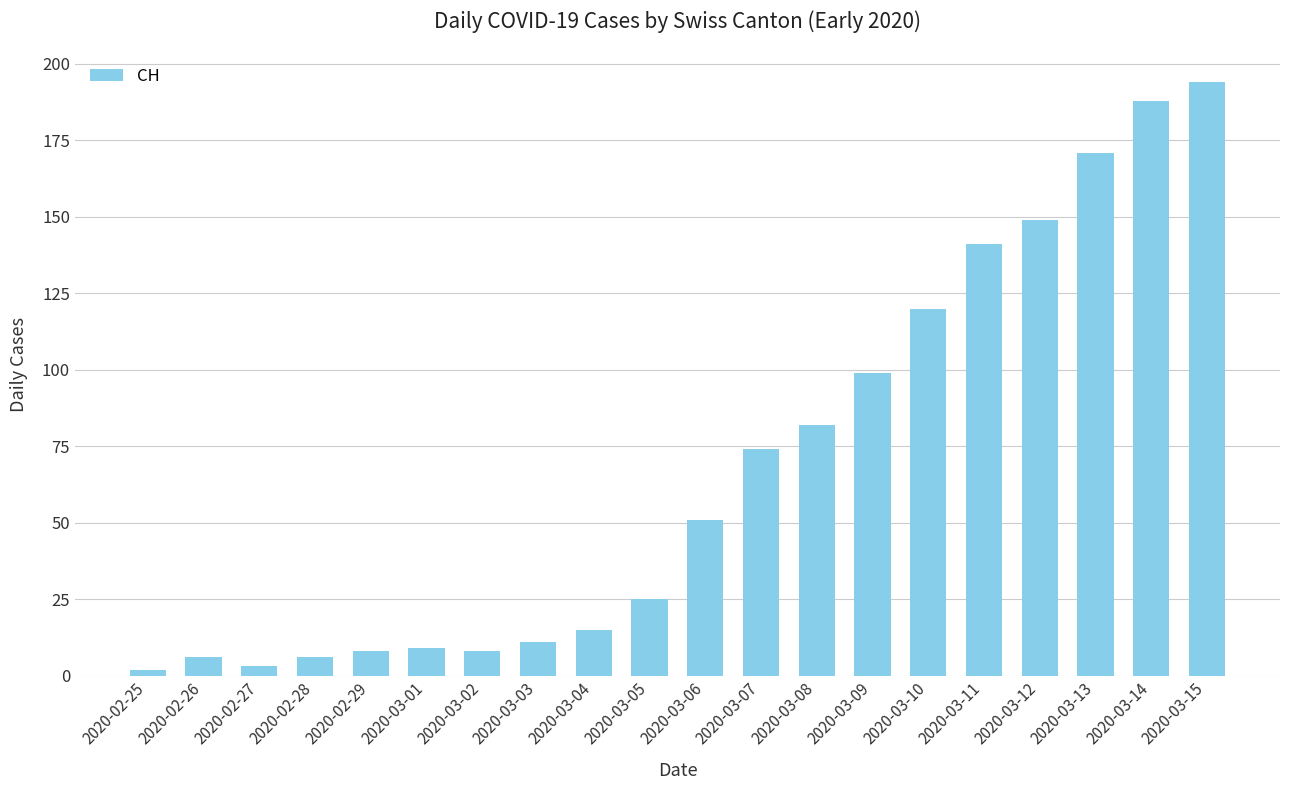

What is the difference between the values at 2020-03-02 and 2020-03-05?

17